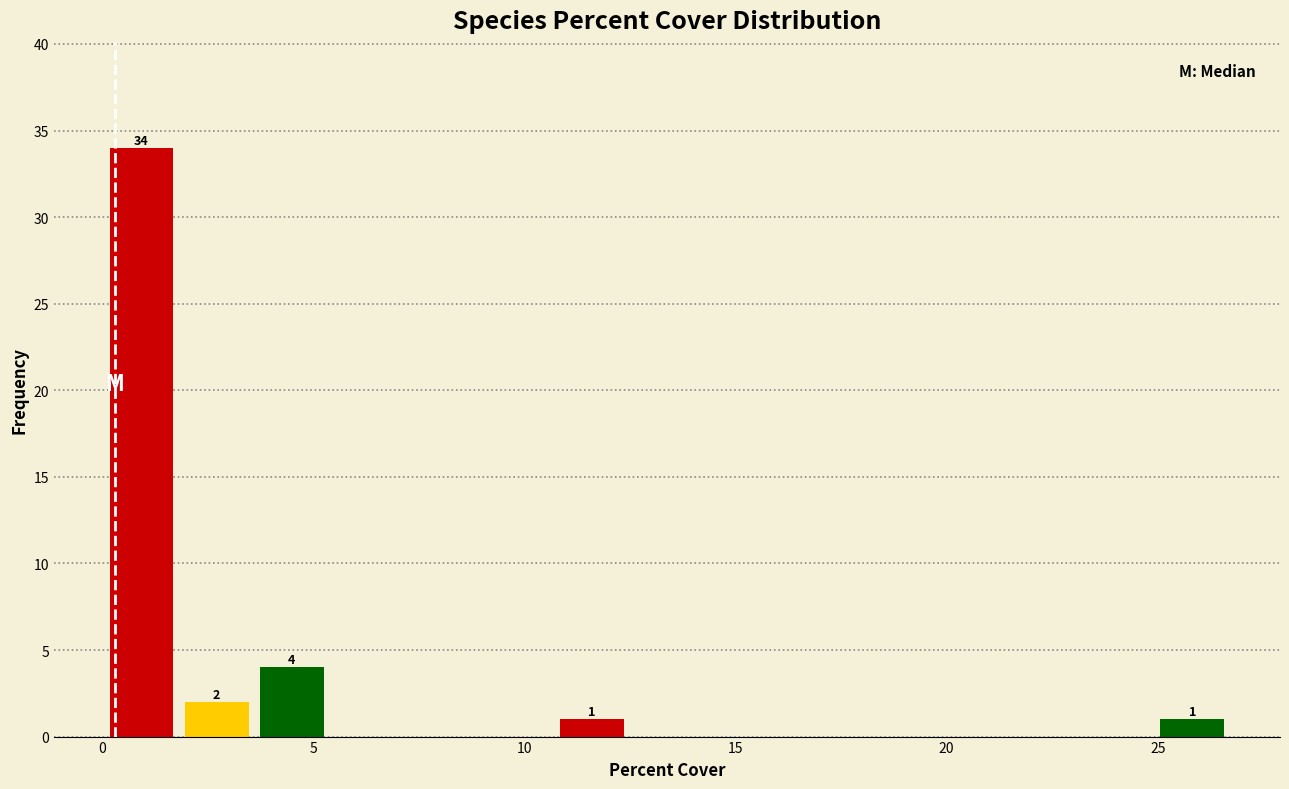

Around what value on the x-axis is the tallest bar? Give the approximate position of its centre, as read against the axis.

1.0